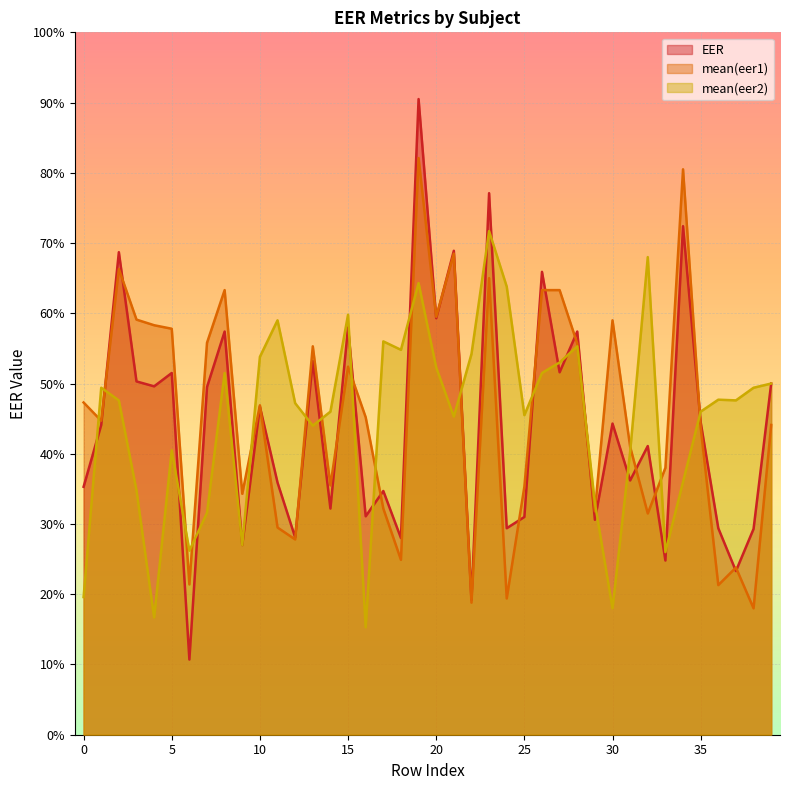

Which series has the largest total across all categories?

mean(eer1)